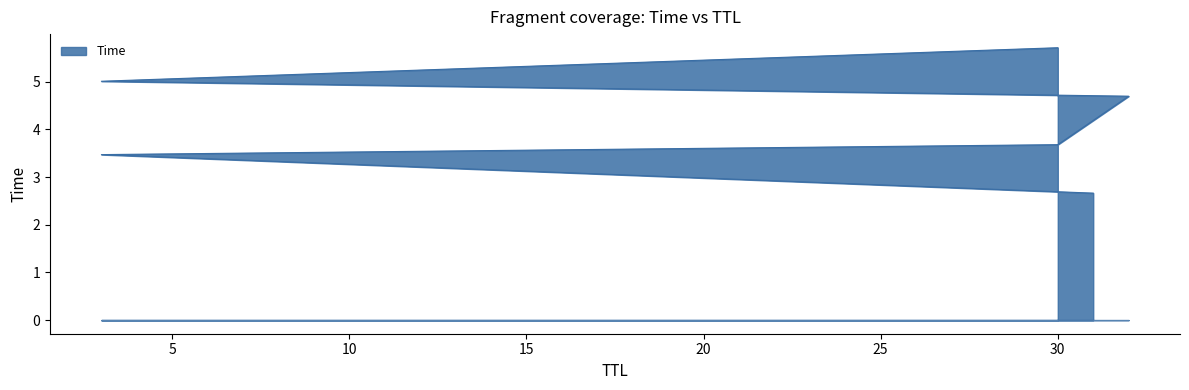

Which label corresponds to the smallest value in the chart?

31